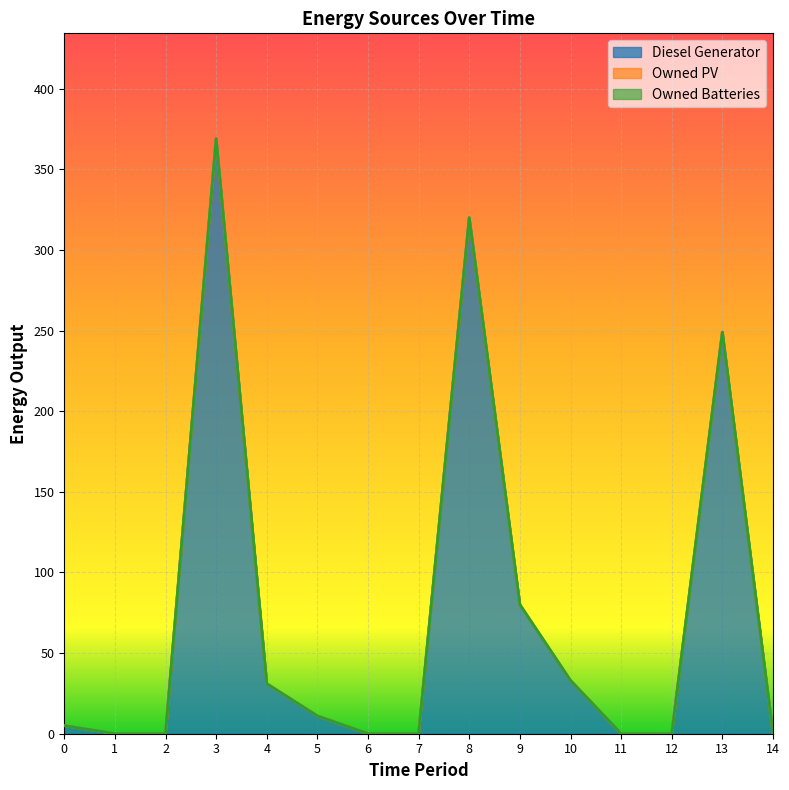

Reading left to right, extract all data points from this chart.

Diesel Generator: 5	0	0	369	31	11	0	0	320	80	33	0	0	249	0
Owned PV: 0	0	0	0	0	0	0	0	0	0	0	0	0	0	0
Owned Batteries: 0	0	0	0	0	0	0	0	0	0	0	0	0	0	0